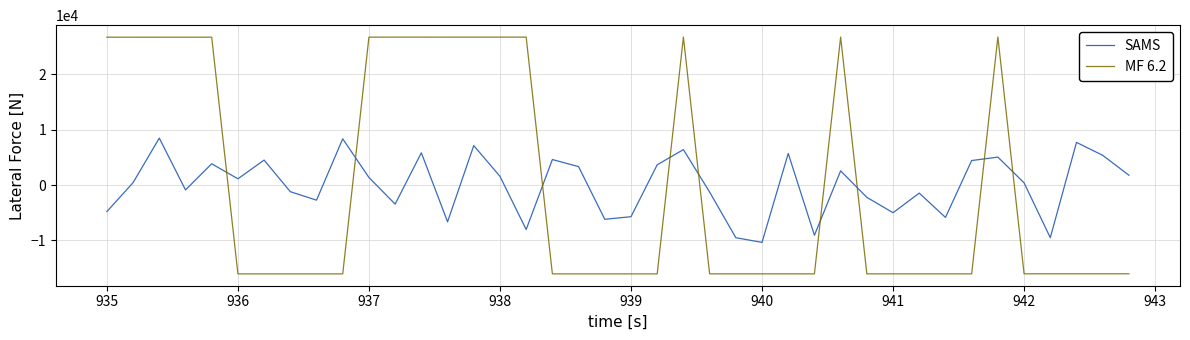

Which series has the widest spread of values?

MF 6.2